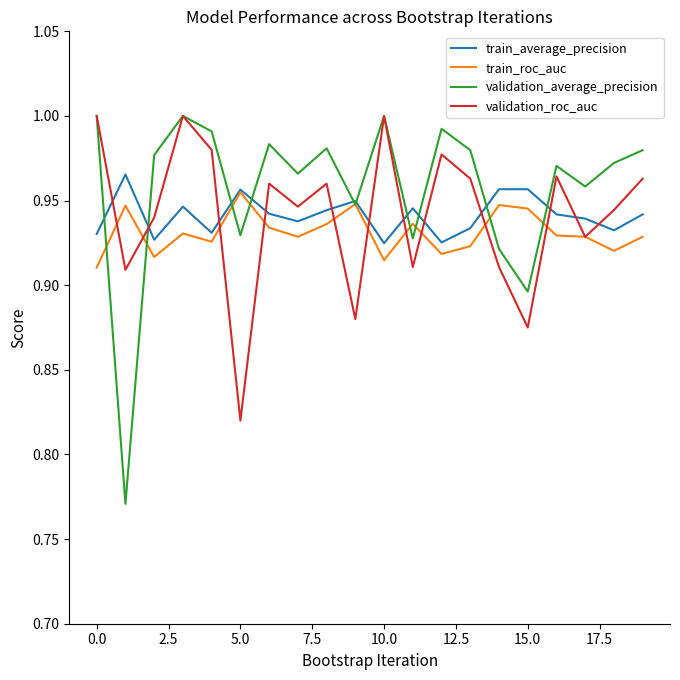

At how many categories does at least one series exceed 0?

20